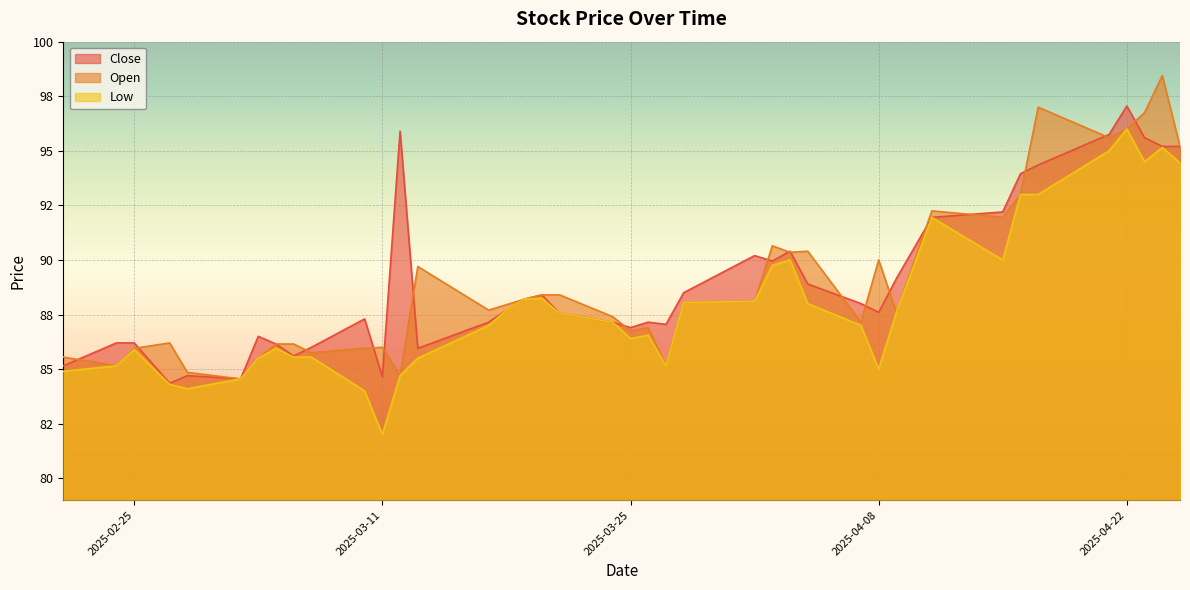

How many data points in Open are above 87?

24